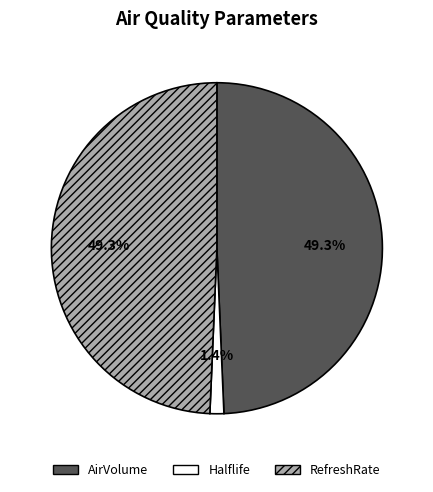

Which slice is the smallest?

Halflife